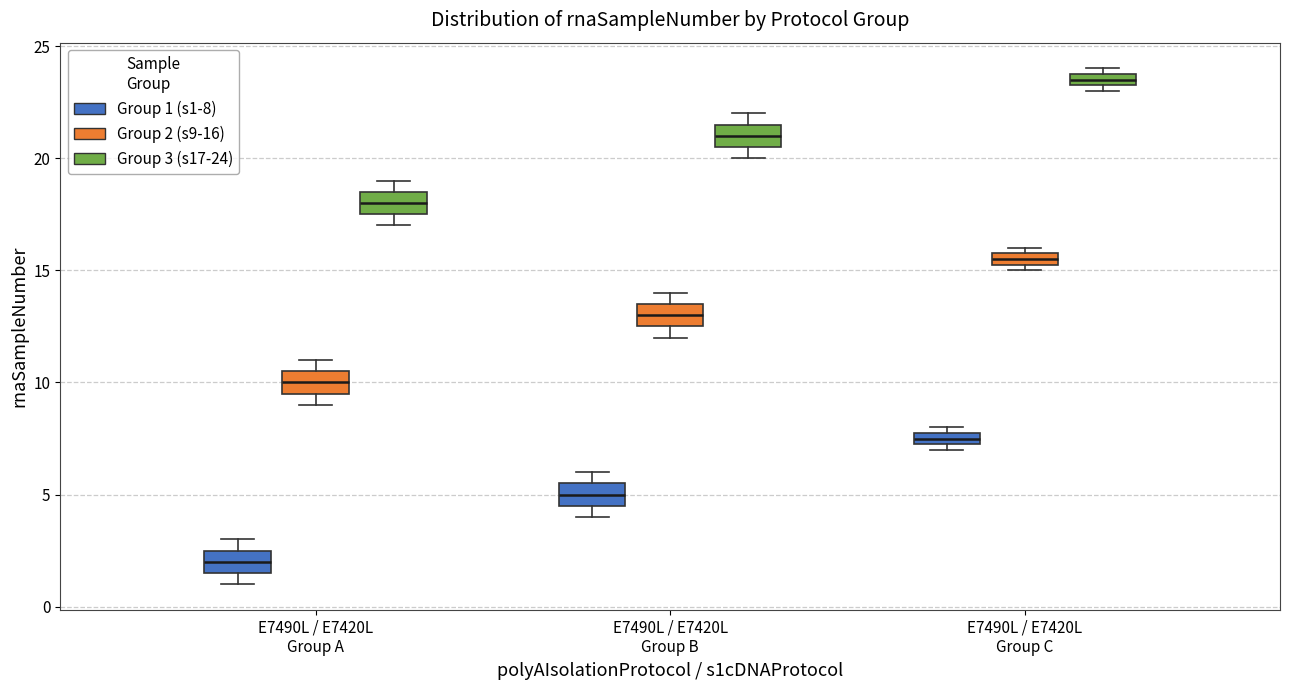

Where is the upper edge of the box for E7490L / E7420L Group A (Group 2 (s9-16)) on the y-axis? The values are not printed on the chart, so give them approximately, as read against the axis.

10.5